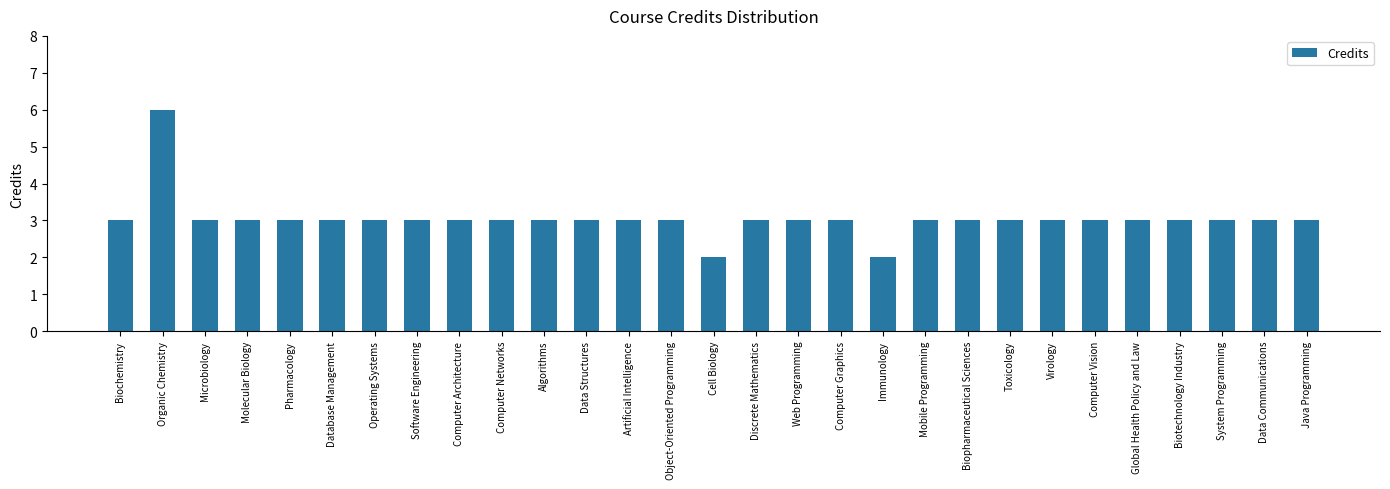

Which category has the highest value across all series?

Organic Chemistry